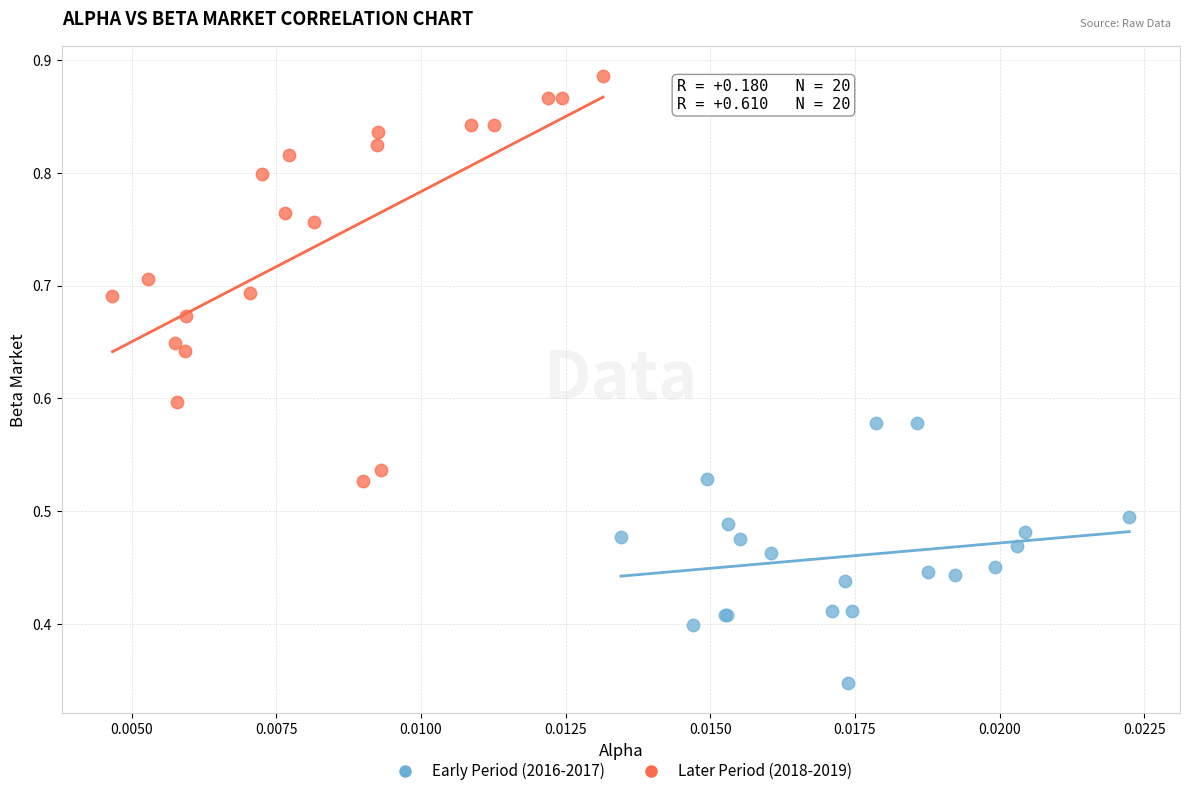

Which series reaches the maximum Y coordinate?

Later Period (2018-2019)